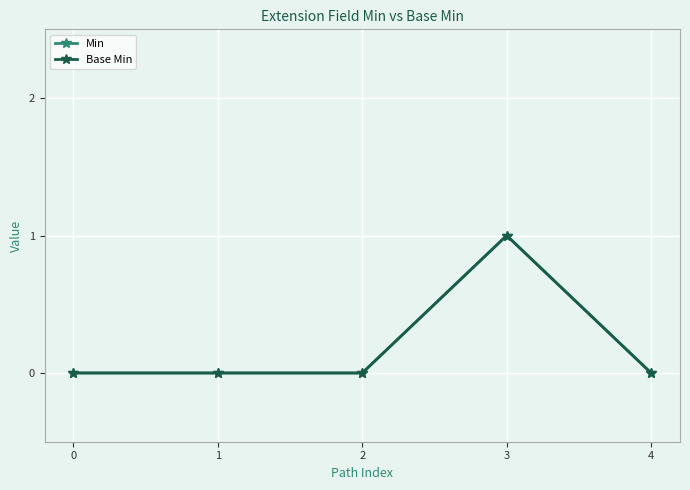

Reading left to right, extract all data points from this chart.

Min: 0=0	1=0	2=0	3=1	4=0
Base Min: 0=0	1=0	2=0	3=1	4=0